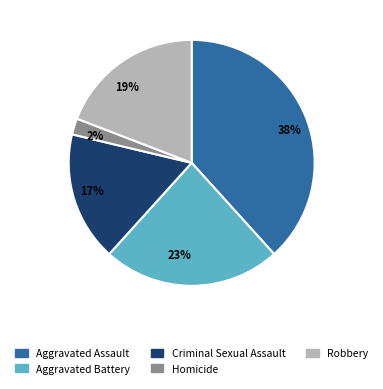

To the nearest percent, what percentage of the pie is Homicide?

2%